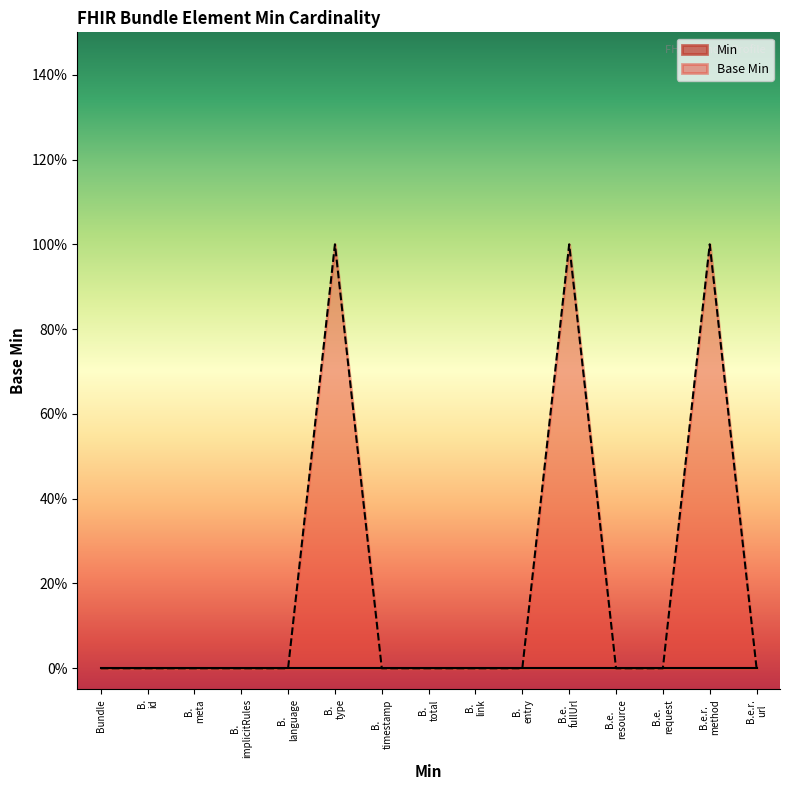

What is the label of the 15th point from the left?

B.e.r. url